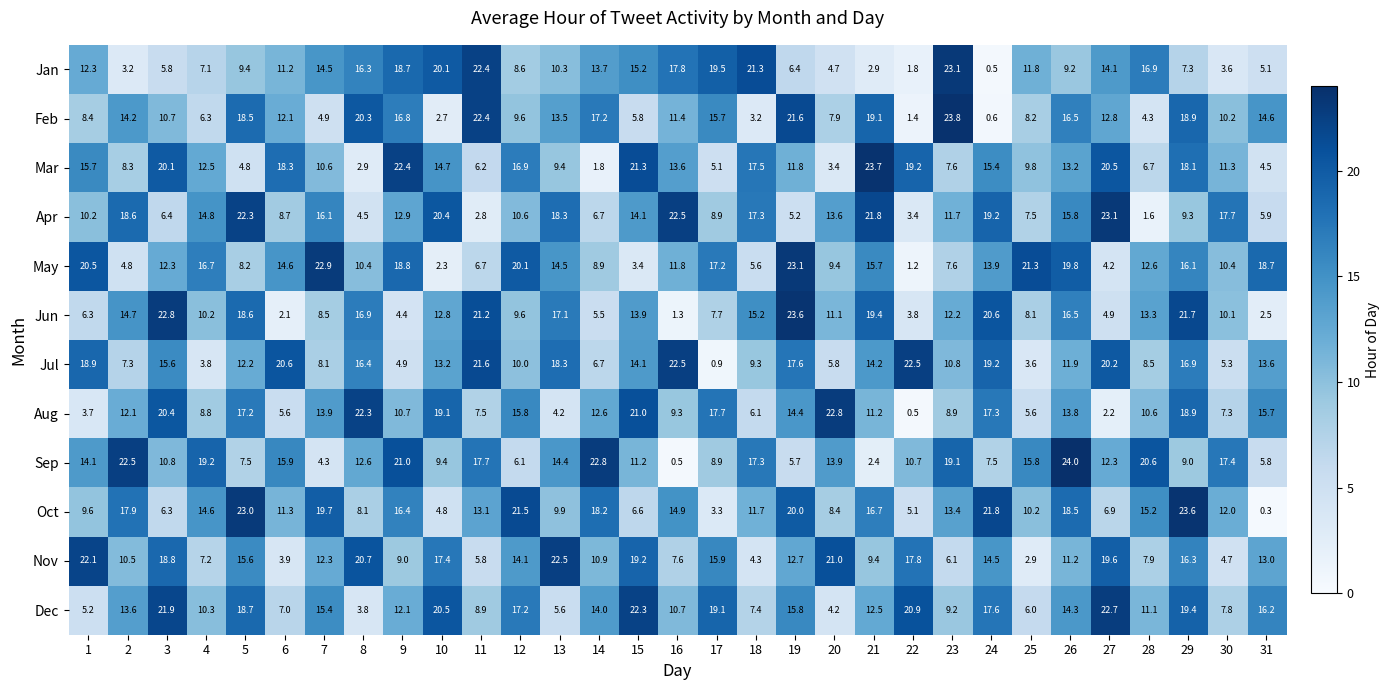

Rank the series at 22 from highest to lowest value.

Jul, Dec, Mar, Nov, Sep, Oct, Jun, Apr, Jan, Feb, May, Aug